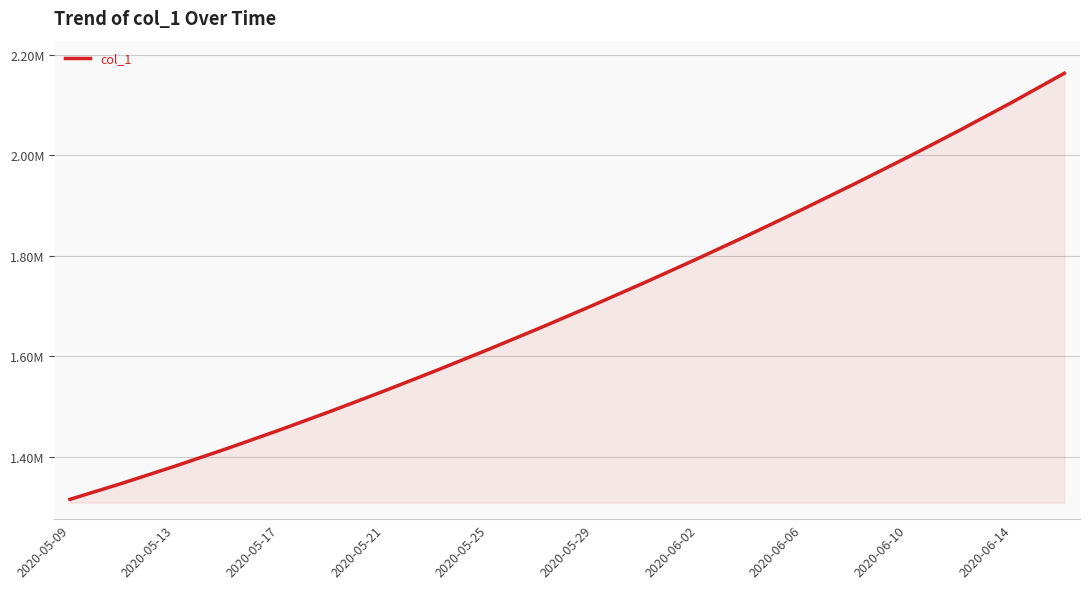

Does the chart have visible grid lines?

Yes